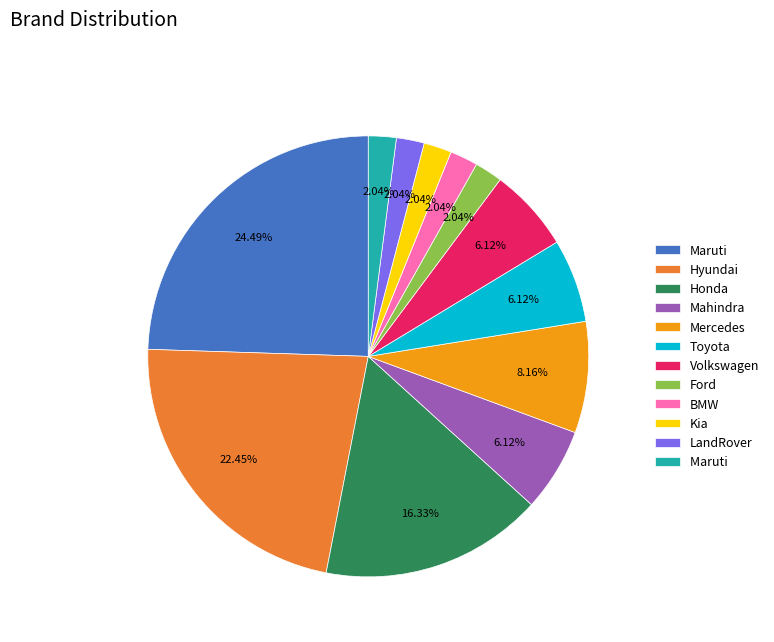

How many slices are in this pie chart?

12